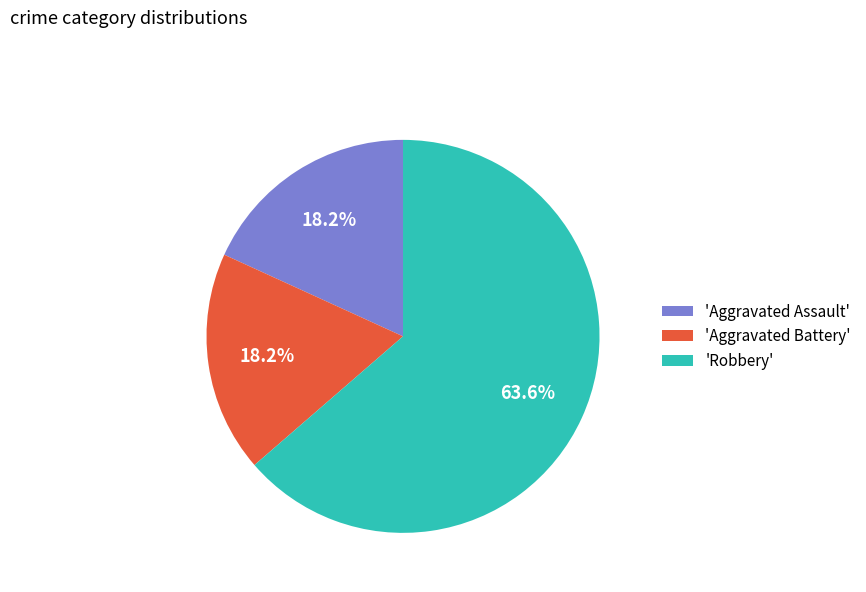

What is the largest slice in the pie chart?

'Robbery'